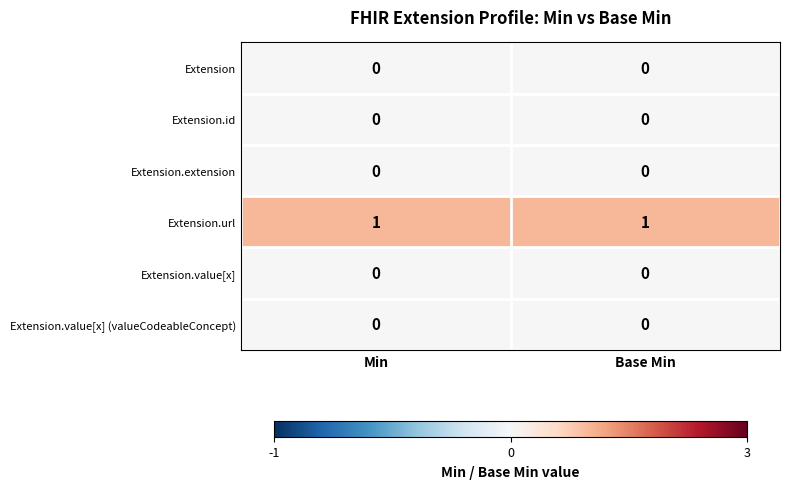

True or false: Extension.value[x] (valueCodeableConcept) has a value of 0 at Base Min.

True